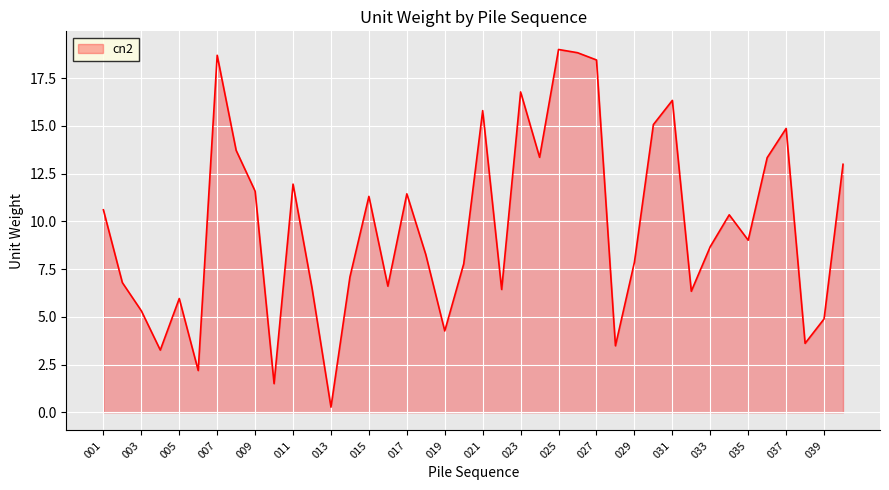

How many points are lower than both their immediate neighbors (excluding endpoints)?

12